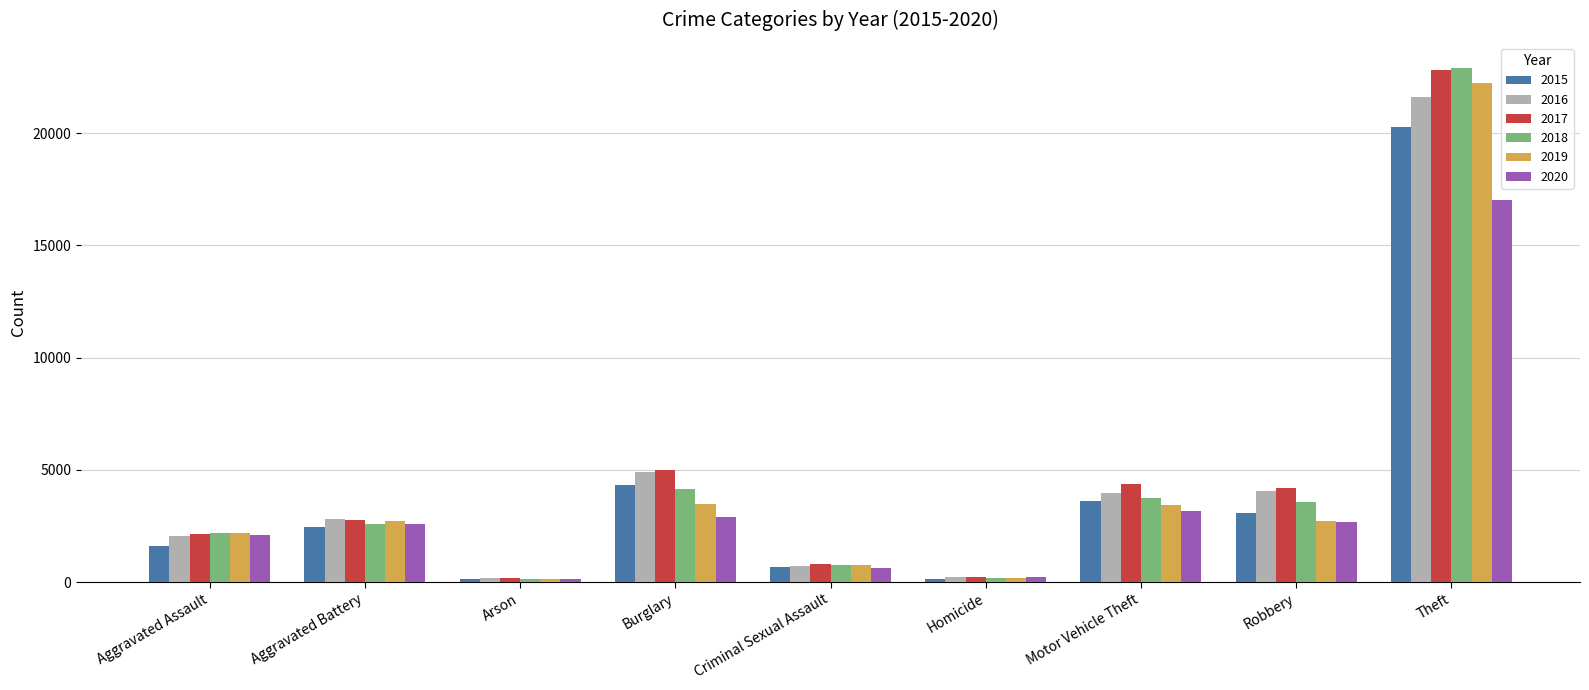

What is the label of the 2nd bar from the left?

Aggravated Battery